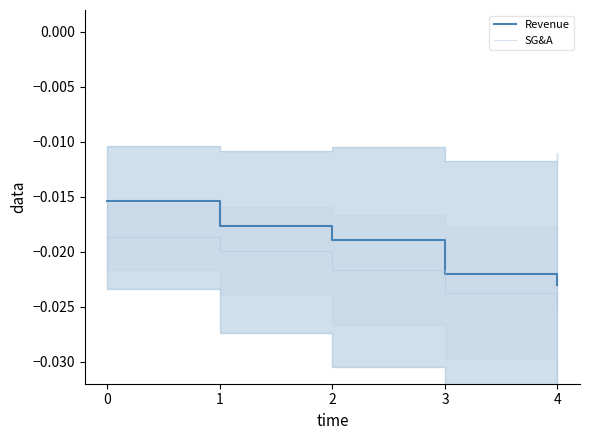

True or false: SG&A and Revenue cross at least once.

False